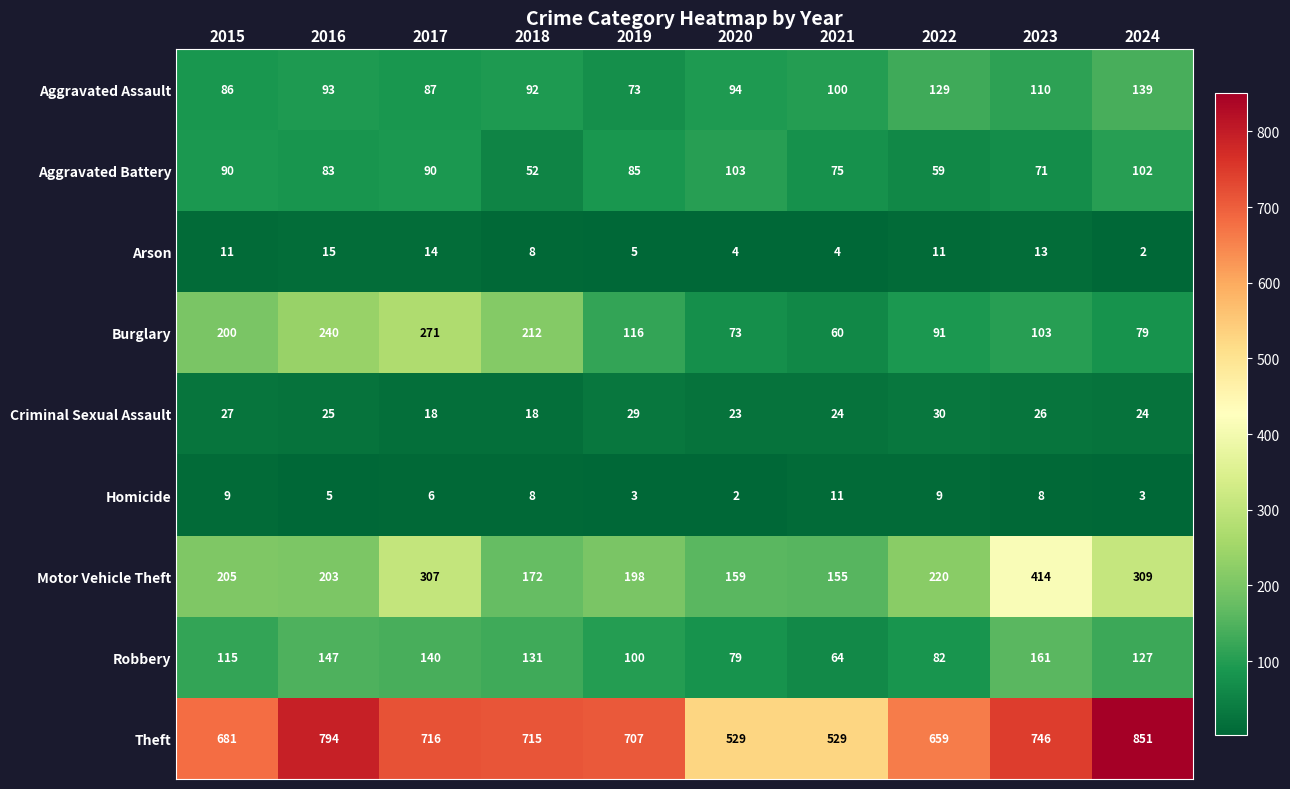

Is it true that Burglary equals 91 at 2022?

True